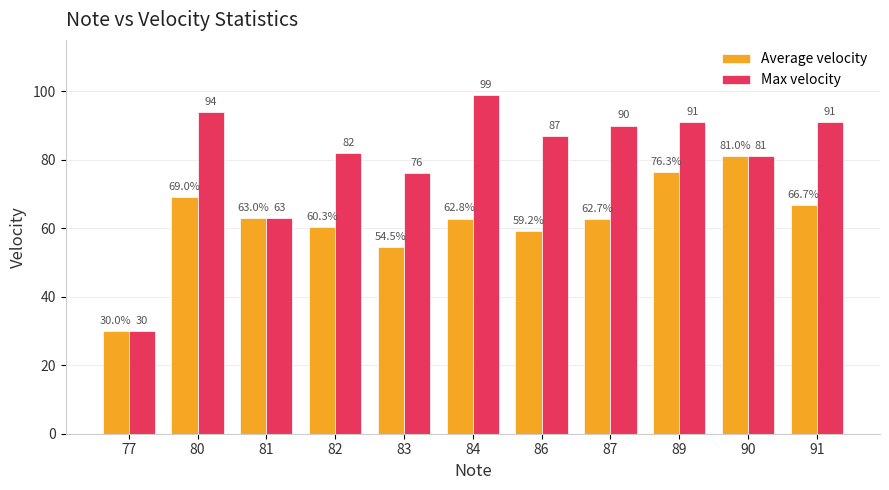

What is the difference between the Average velocity values at 77 and 81?

33.0